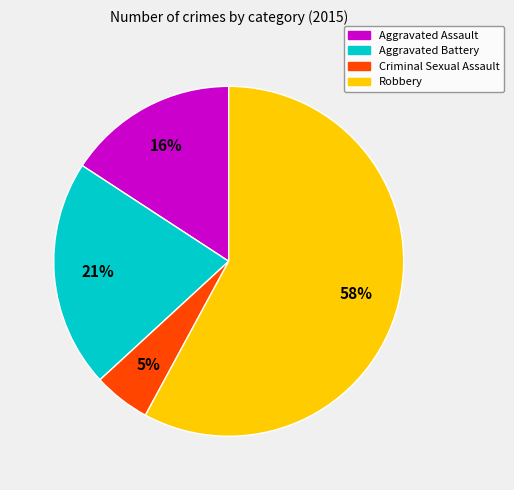

Combined, do Aggravated Battery and Criminal Sexual Assault account for over 50%?

No